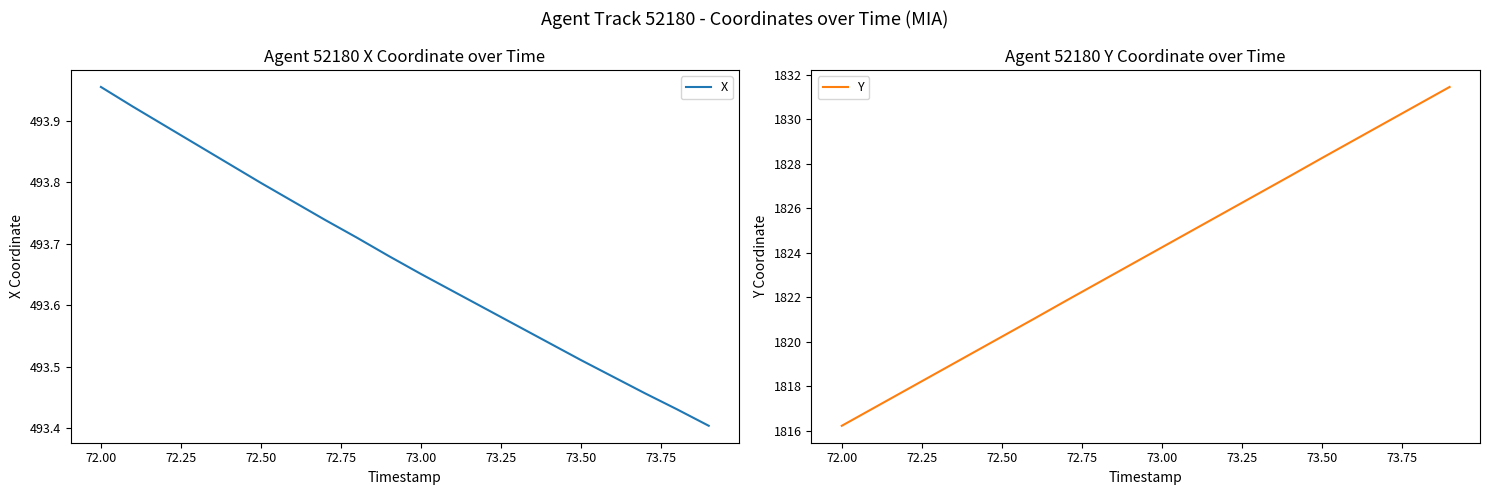

At which label does Y first exceed 1824?

73.00